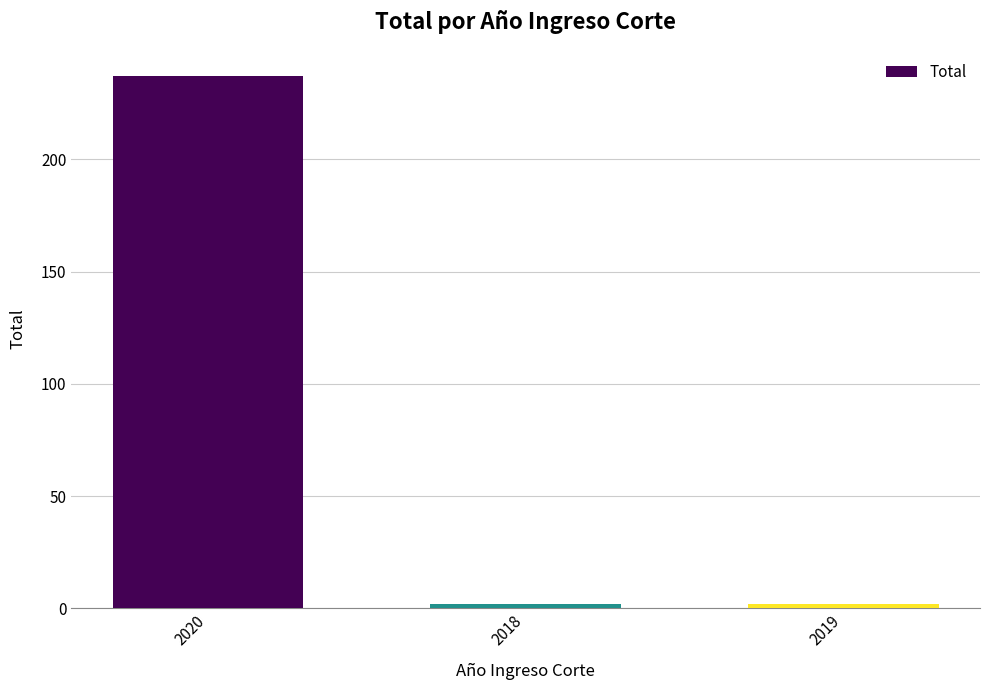

What is the label of the 1st bar from the right?

2019